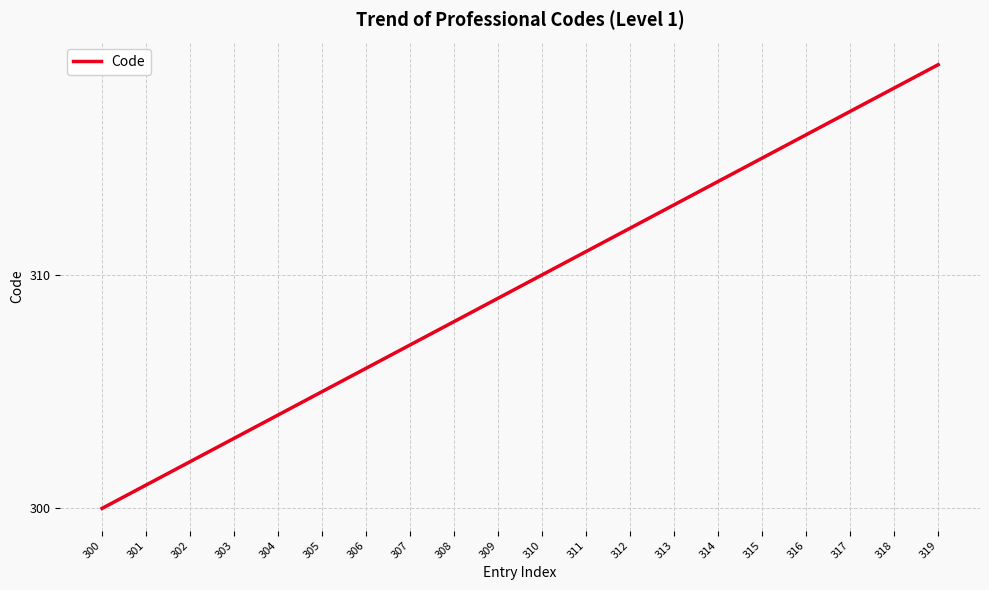

What is the difference between the maximum and minimum values?

19